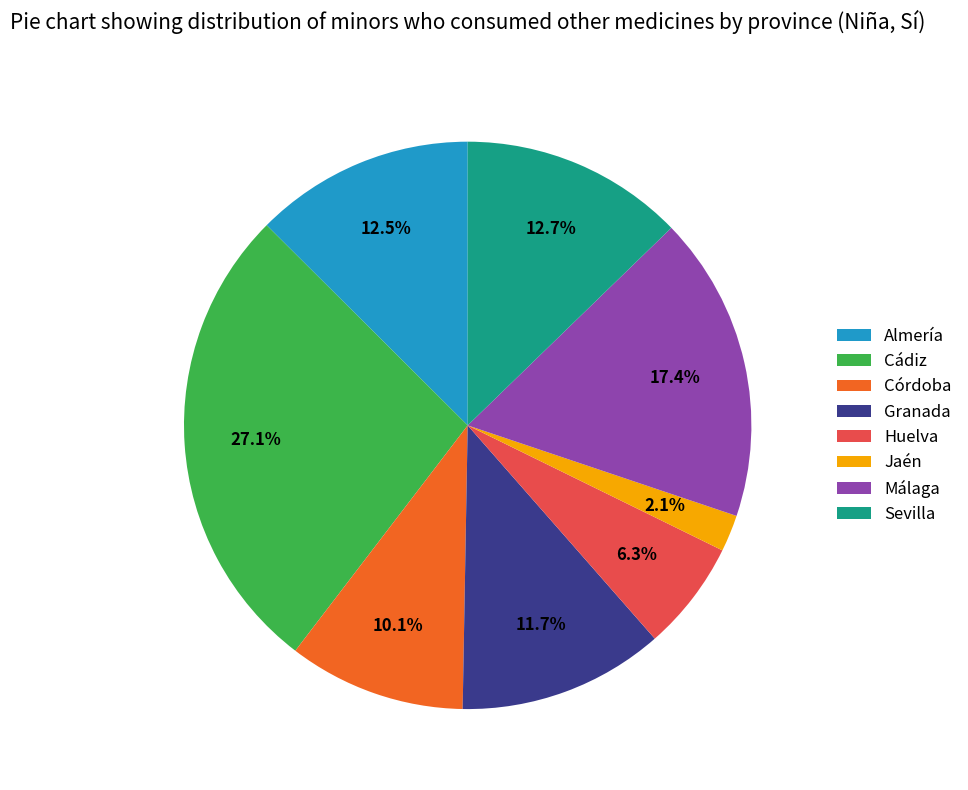

What percentage is NOT represented by Huelva?

93.7%